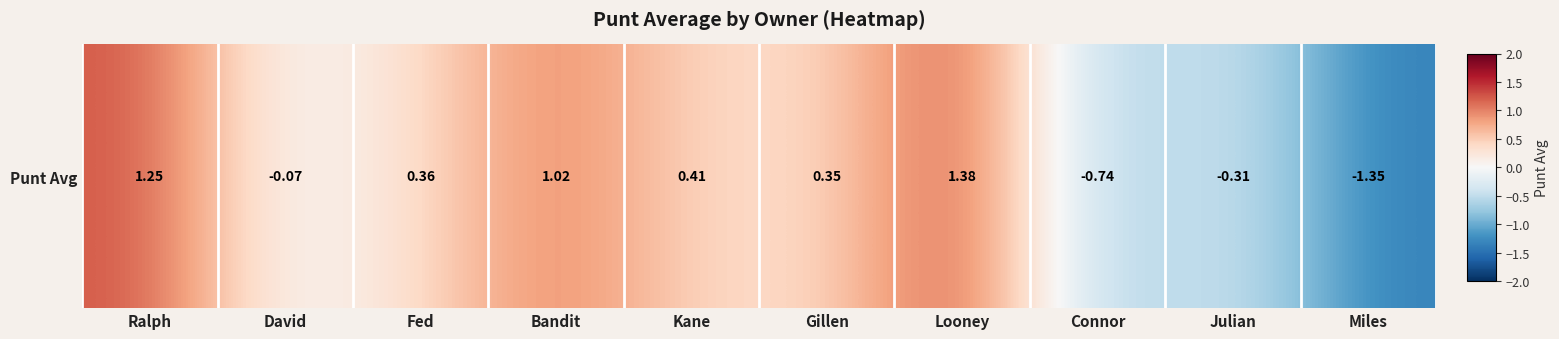

Rank the categories by value from lowest to highest.

Miles, Connor, Julian, David, Gillen, Fed, Kane, Bandit, Ralph, Looney